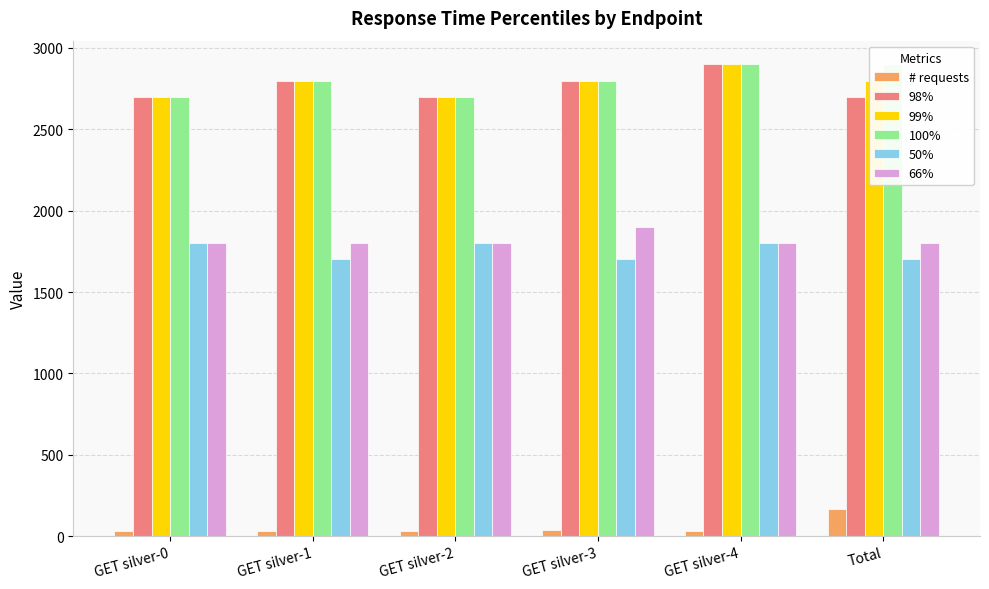

Rank the series by their maximum value, from lowest to highest.

# requests, 50%, 66%, 98%, 99%, 100%